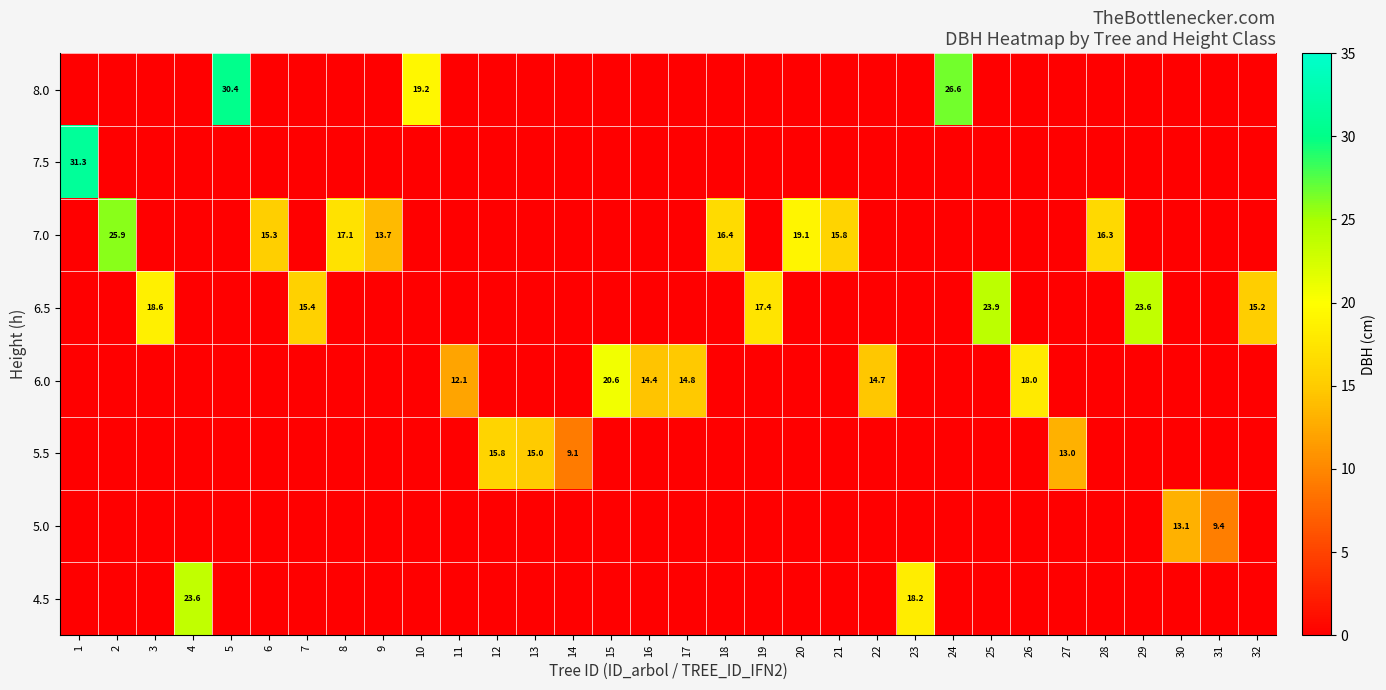

The value of row_1 at 15 is 6.0. True or false?

False